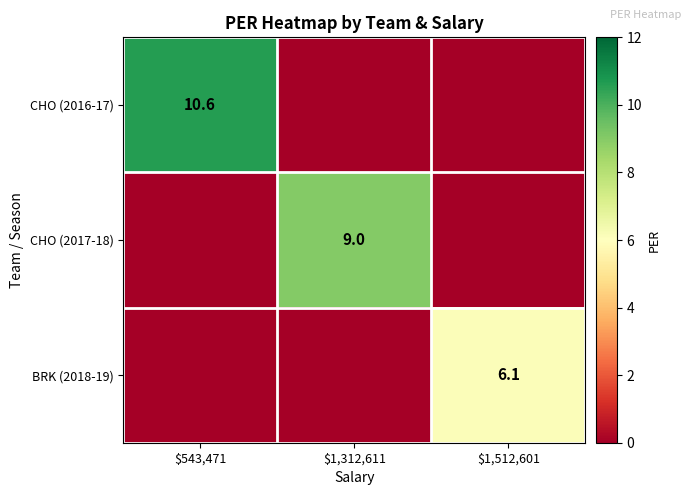

Is it true that CHO (2016-17) equals 17.6 at $543,471?

False